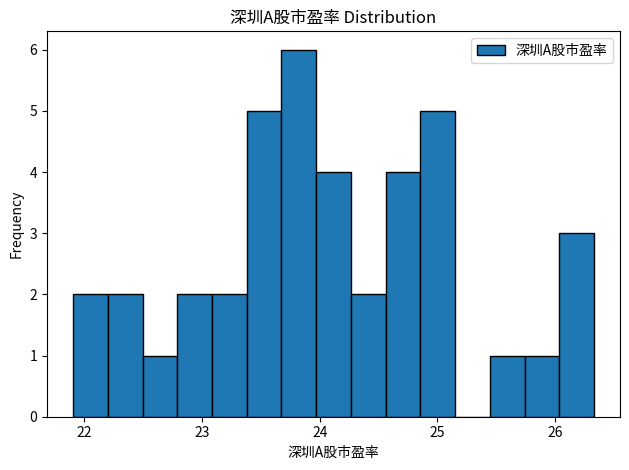

Read against the x-axis, roughly where is the centre of the tallest bar?

23.8